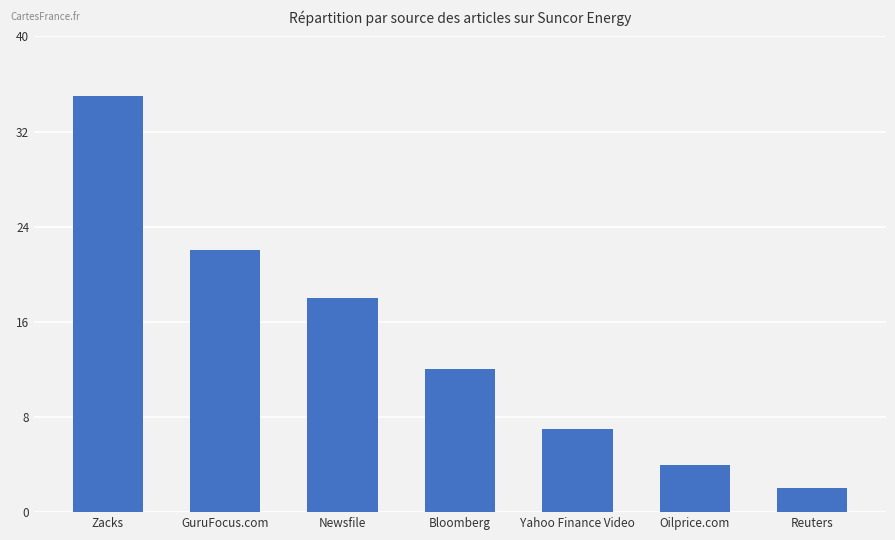

Is it true that the value at Oilprice.com is 4?

True